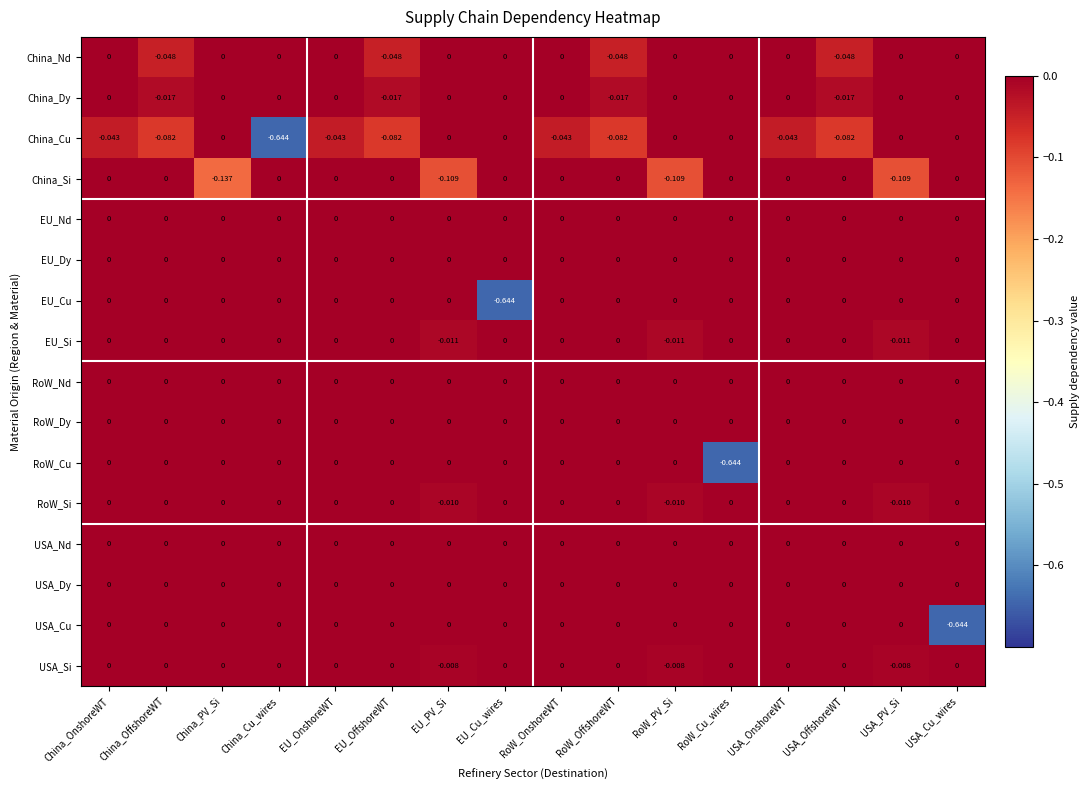

Which series changed the most between China_Cu_wires and USA_PV_Si?

China_Cu